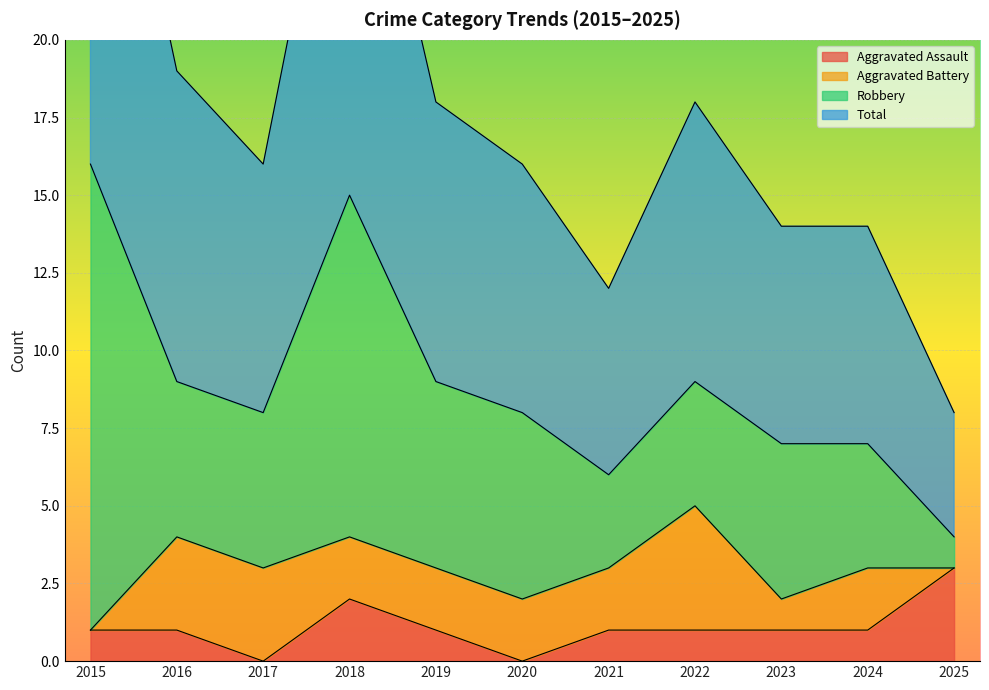

At which category does Total reach its first local valley?

2017